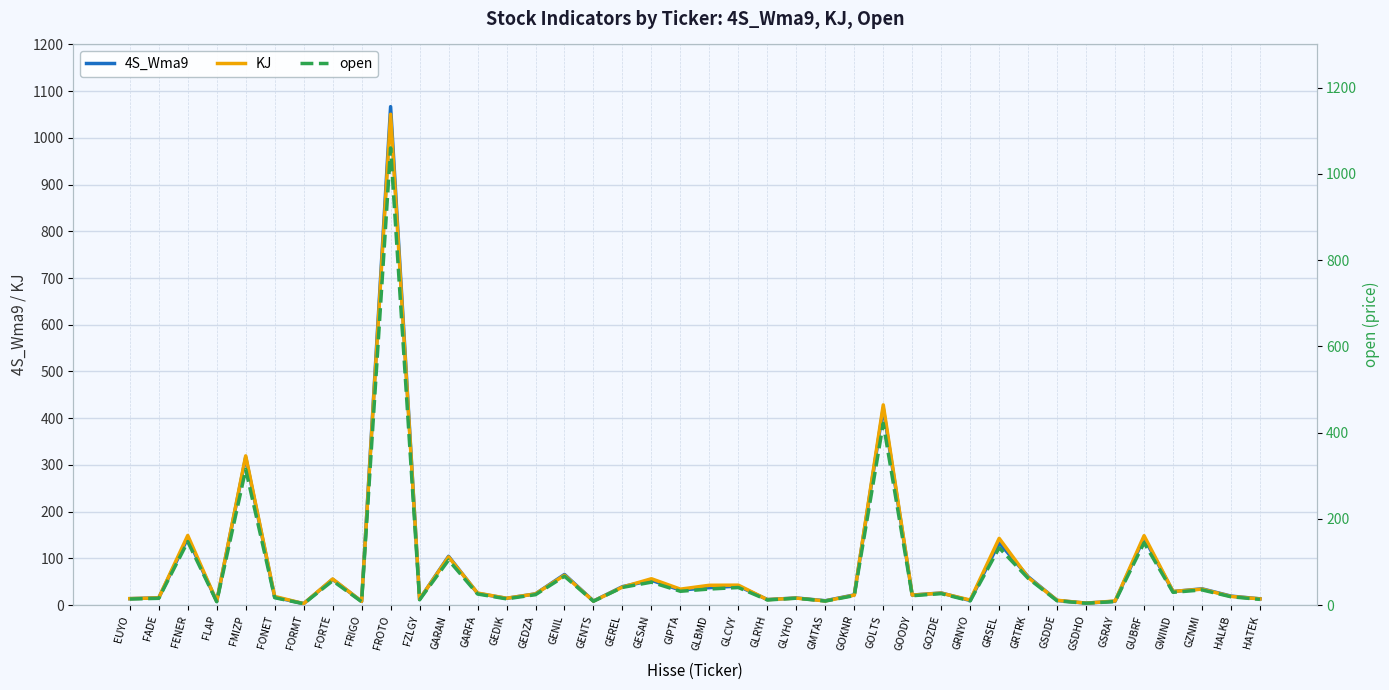

Rank the categories by open value from highest to lowest.

FROTO, GOLTS, FMIZP, FENER, GUBRF, GRSEL, GARAN, GENIL, GRTRK, FORTE, GESAN, GEREL, GLCVY, GLBMD, GZNMI, GIPTA, GWIND, GOZDE, GARFA, GEDZA, GOKNR, GOODY, HALKB, FONET, GLYHO, FADE, GEDIK, EUYO, HATEK, FZLGY, GLRYH, GSDDE, GRNYO, GMTAS, GENTS, GSRAY, FLAP, FRIGO, GSDHO, FORMT